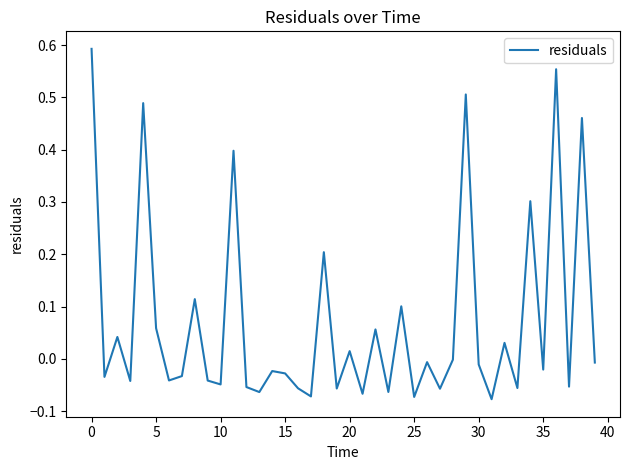

How many lines are shown in the chart?

1